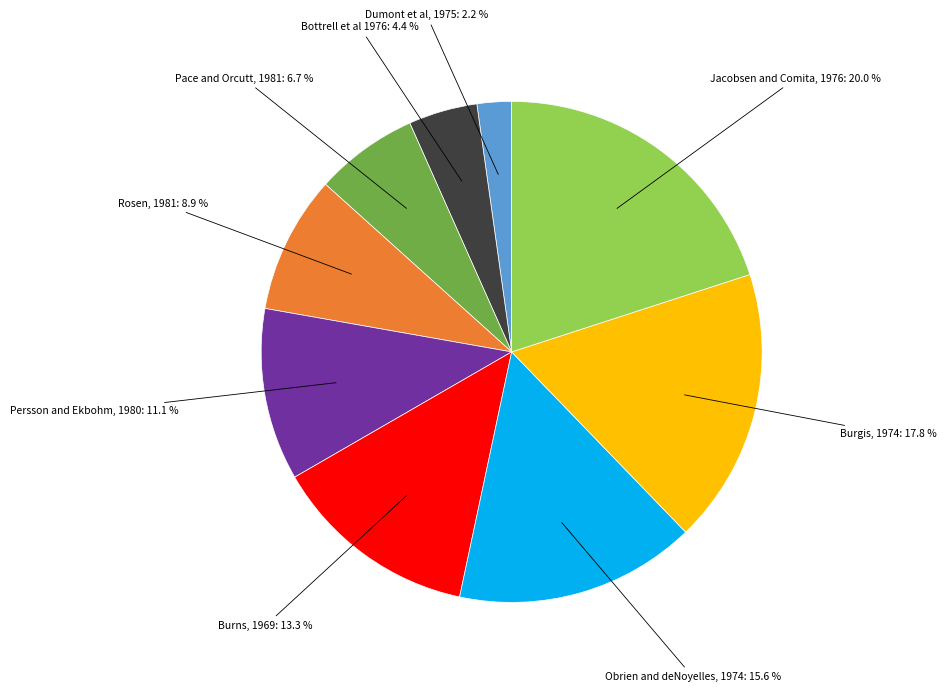

Approximately how many times larger is the value at Burgis, 1974 compared to Burns, 1969?

1.3